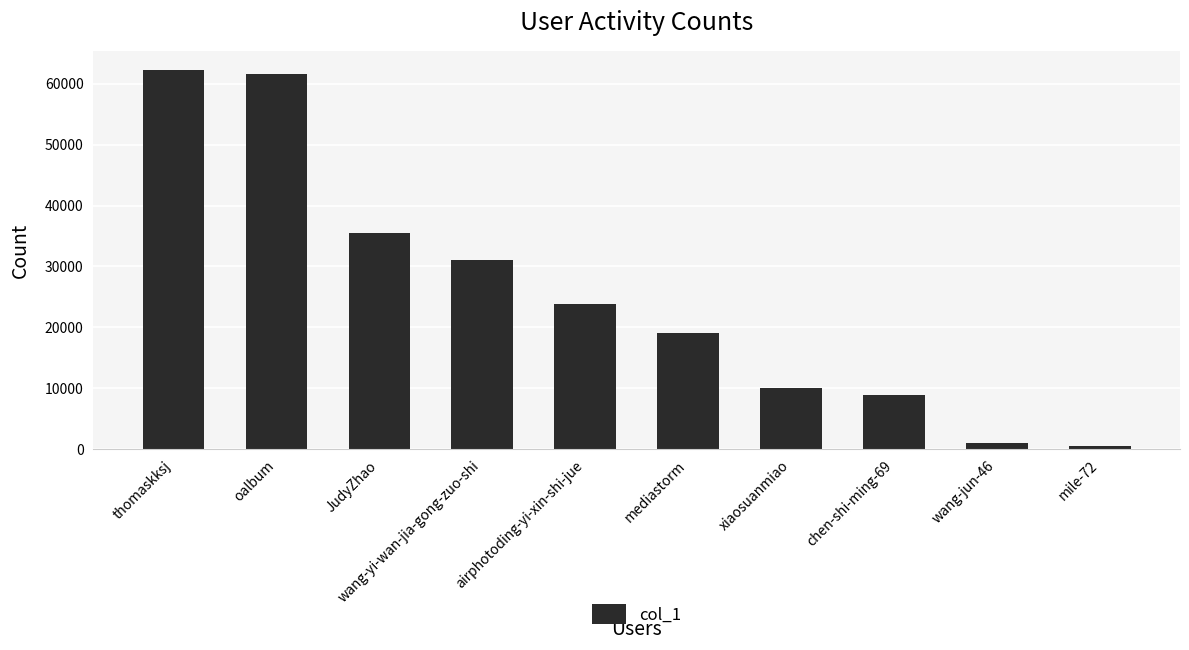

What is the minimum value shown in the chart?

497